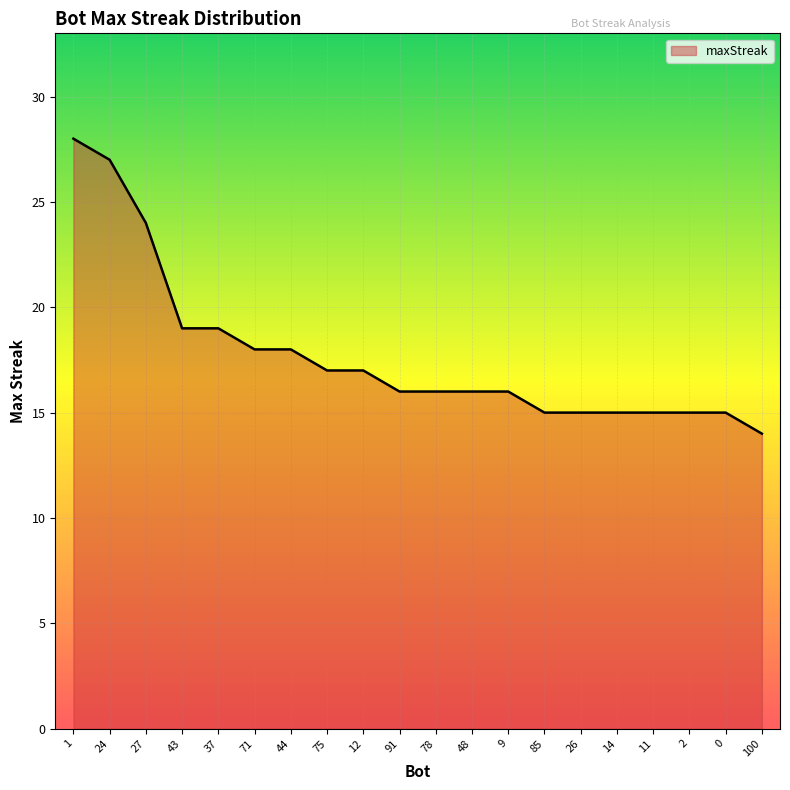

Reading left to right, transcribe all the data shown in this chart.

1=28	24=27	27=24	43=19	37=19	71=18	44=18	75=17	12=17	91=16	78=16	48=16	9=16	85=15	26=15	14=15	11=15	2=15	0=15	100=14